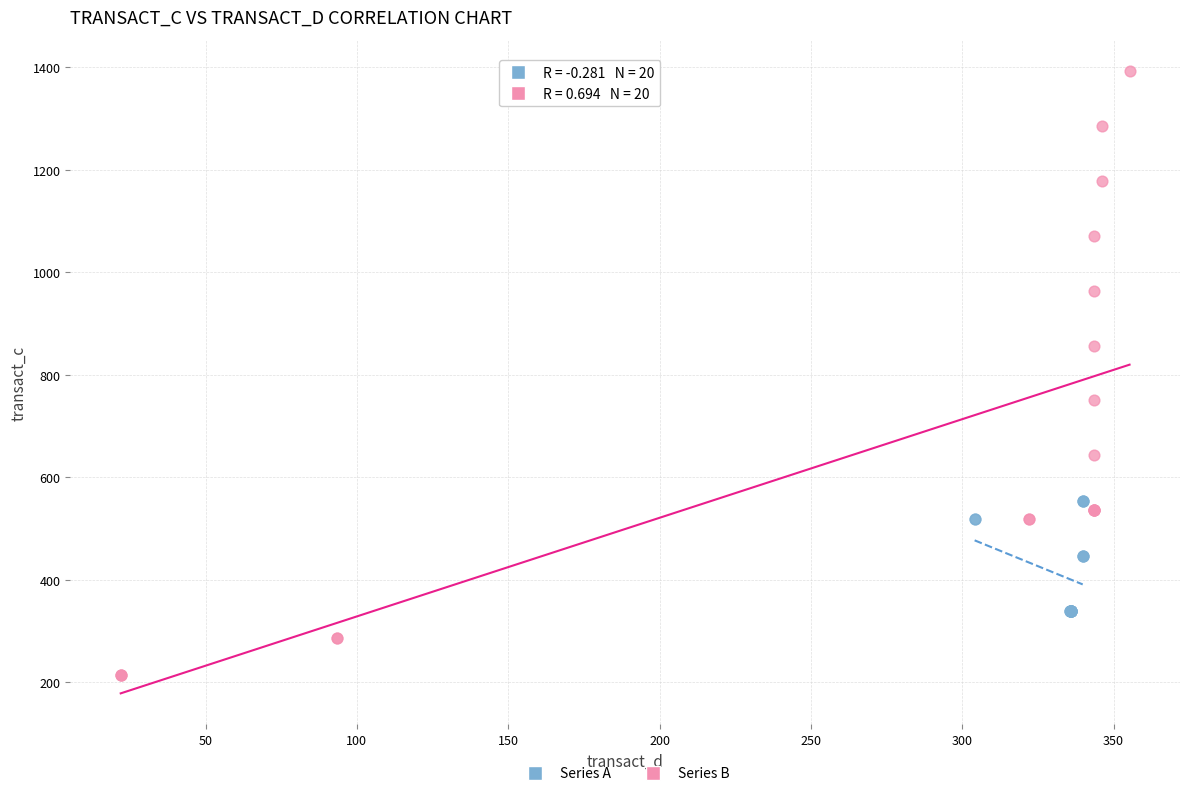

Which series contains the highest Y value?

Series B